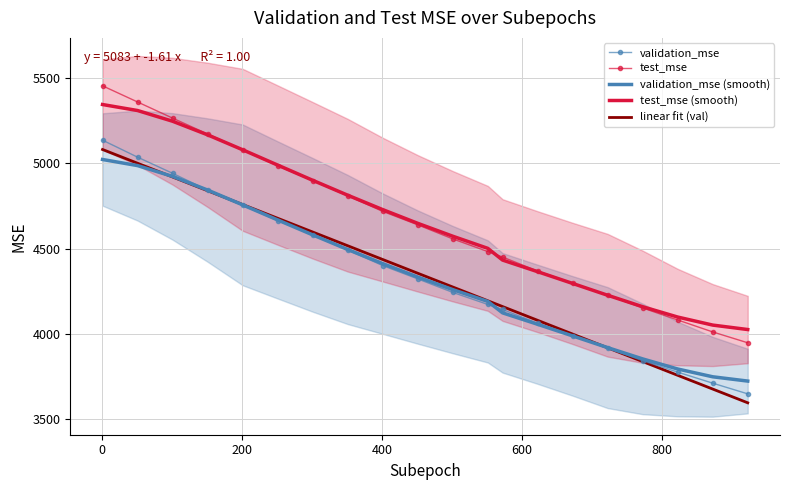

At how many categories does at least one series exceed 5212?

3